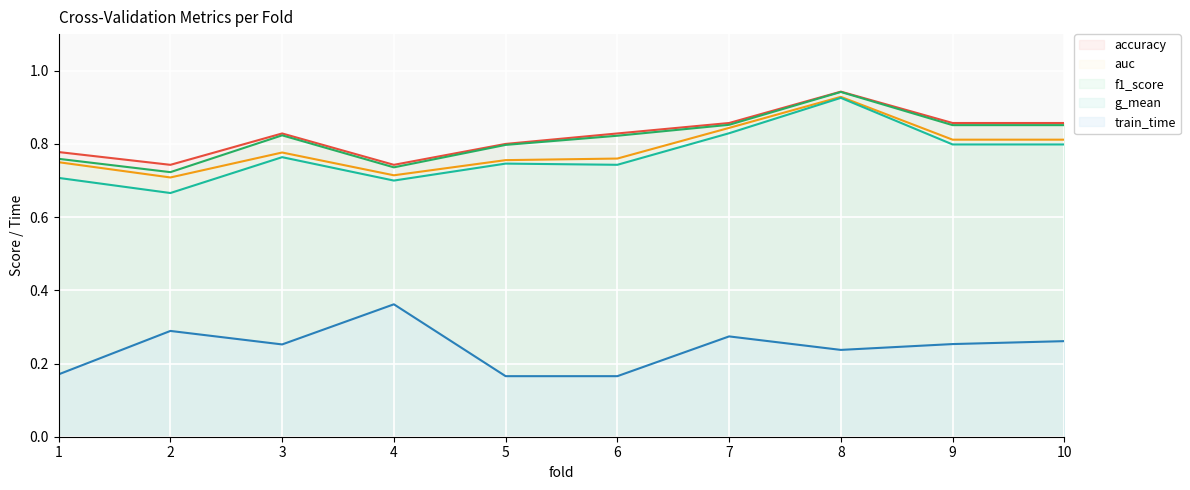

What is the difference between the maximum and minimum values in the train_time series?

0.2